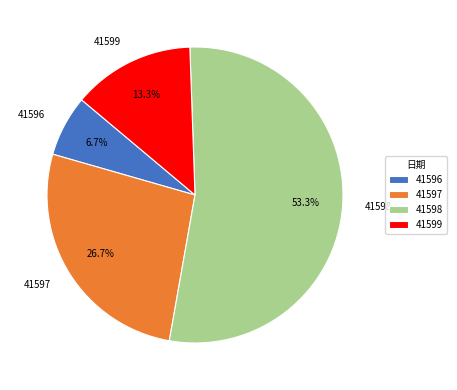

Is it true that 41596 is 13% of the pie?

False